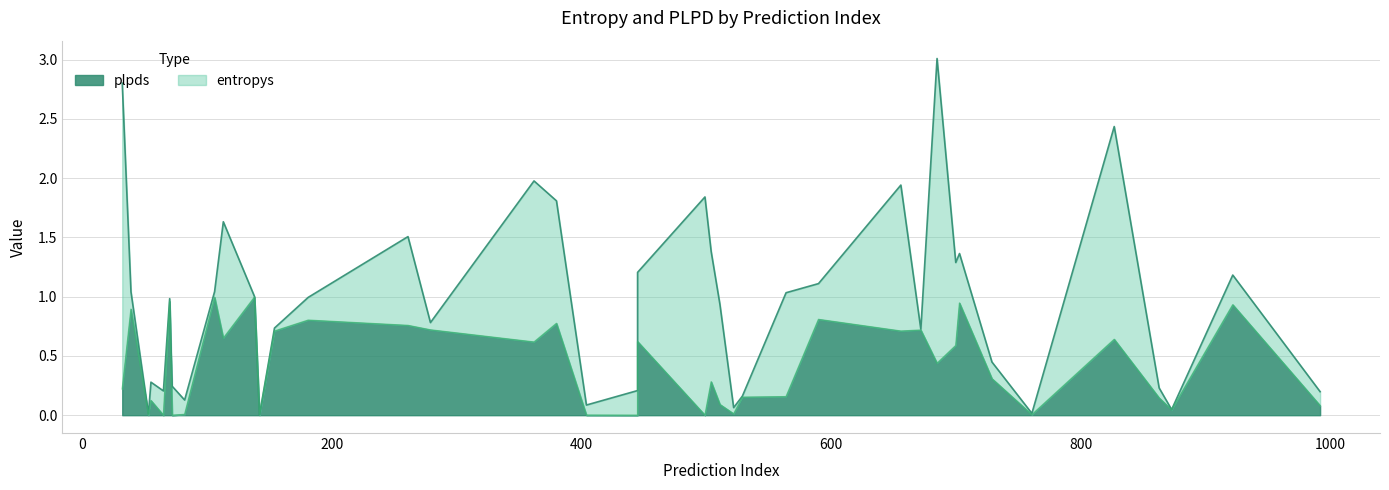

Which series has the widest spread of values?

entropys